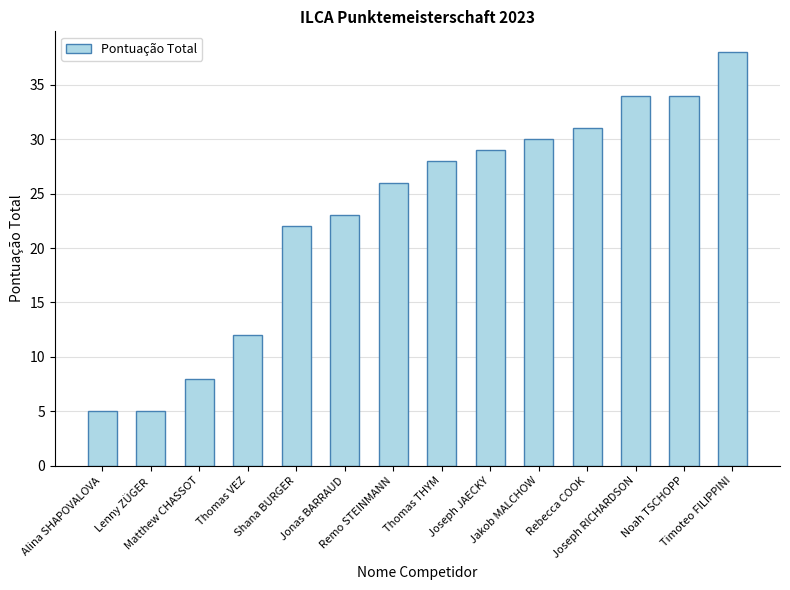

What is the smallest value displayed?

5